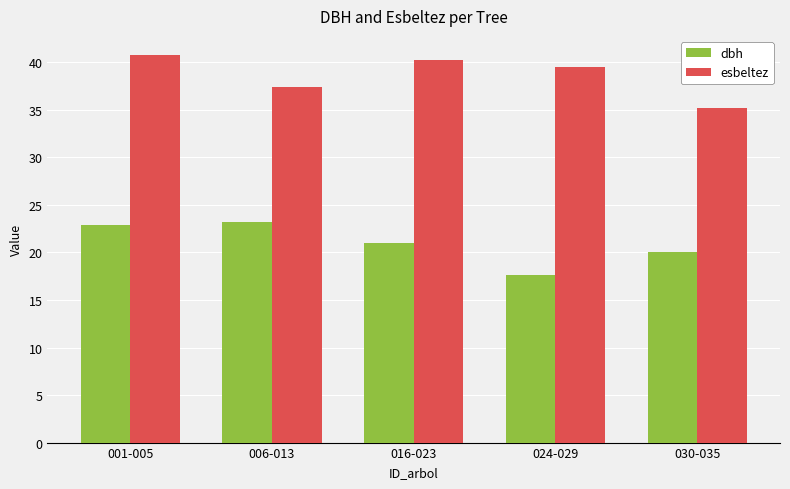

How many bars are there in each group?

2